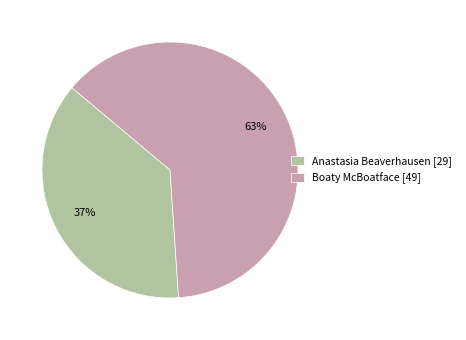

Does Anastasia Beaverhausen represent more than half of the total?

No